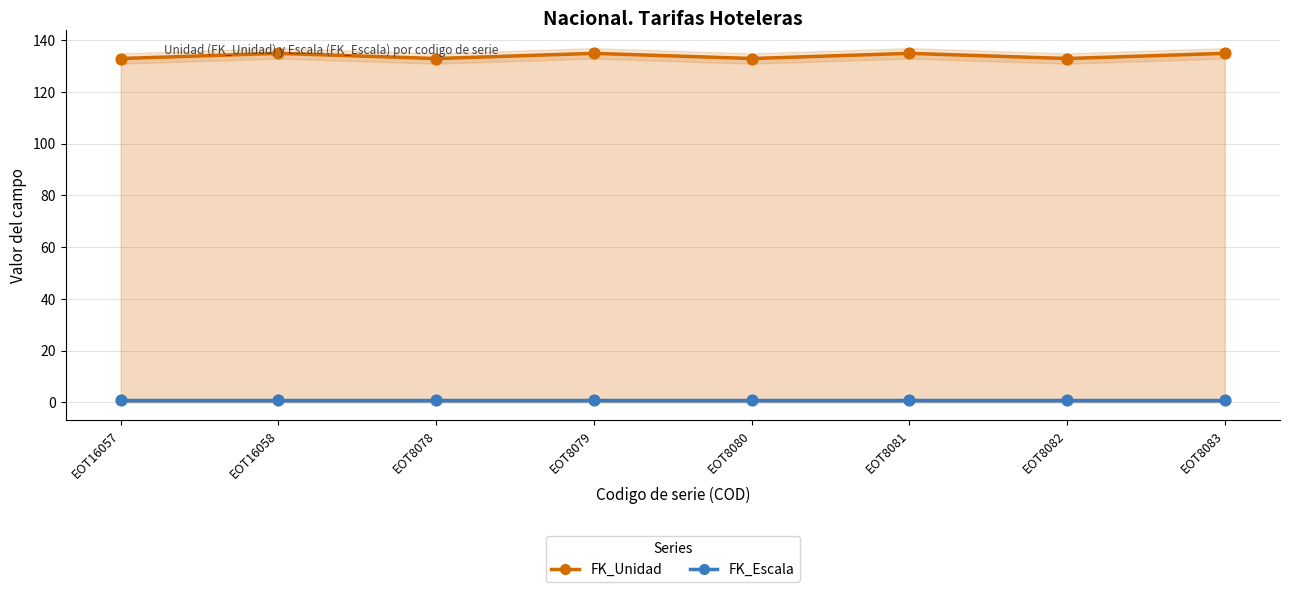

Which series has the largest total across all categories?

FK_Unidad